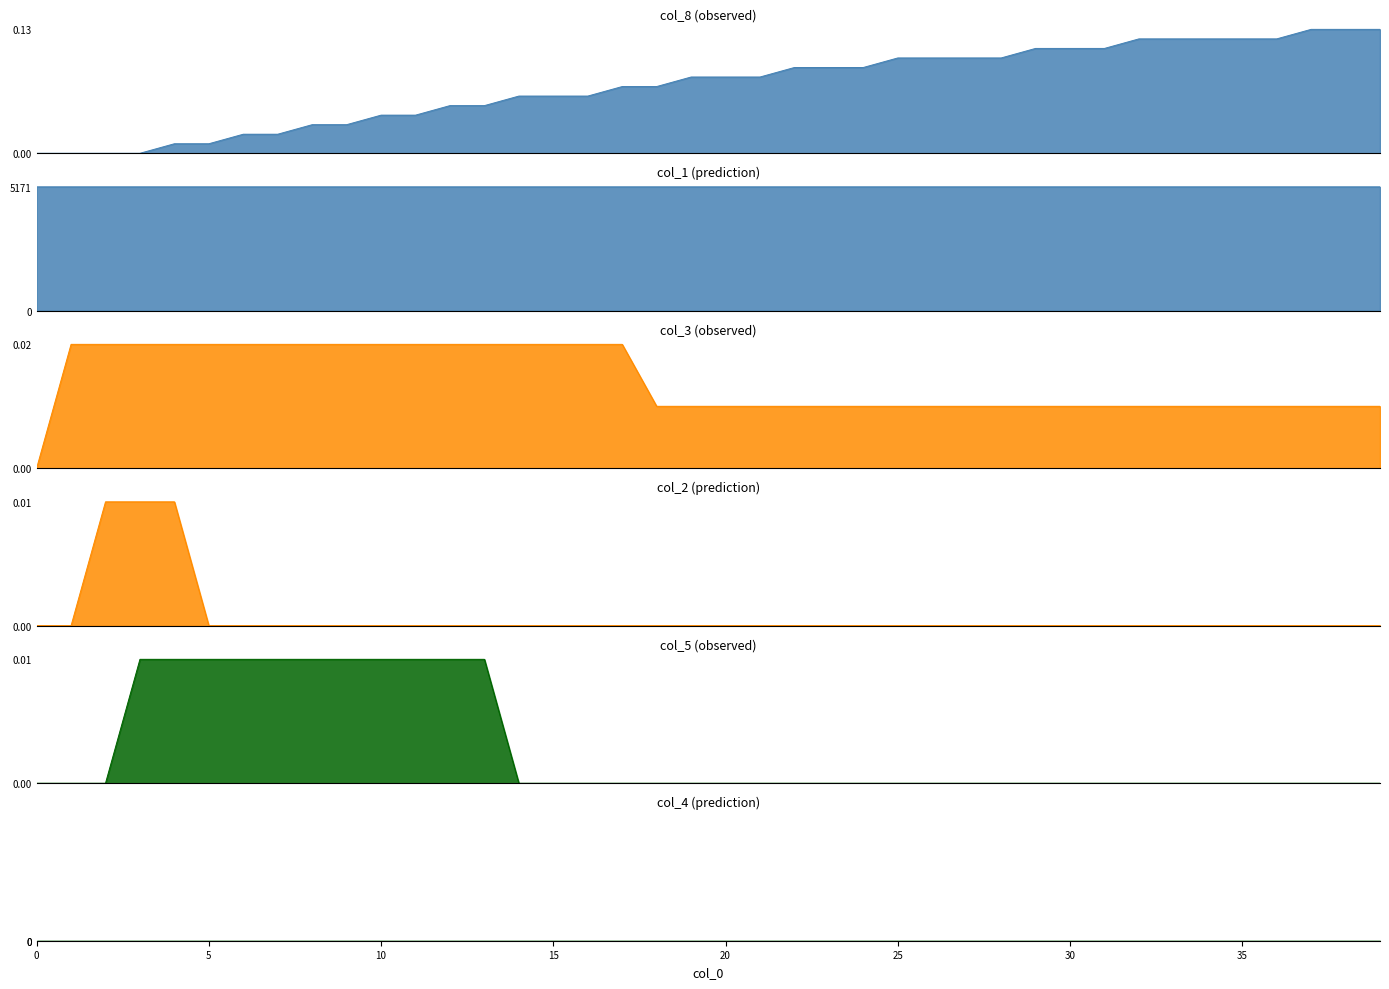

Is it true that col_5 equals 0.0 at 15?

False